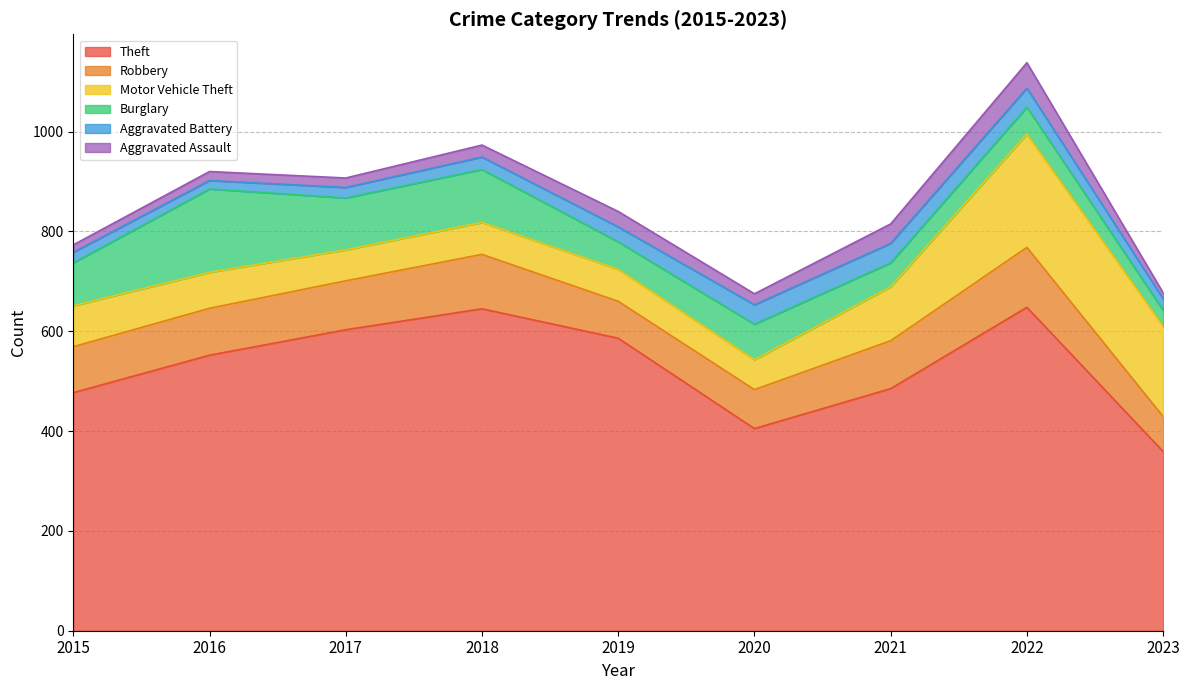

True or false: Theft and Aggravated Battery intersect in this chart.

False